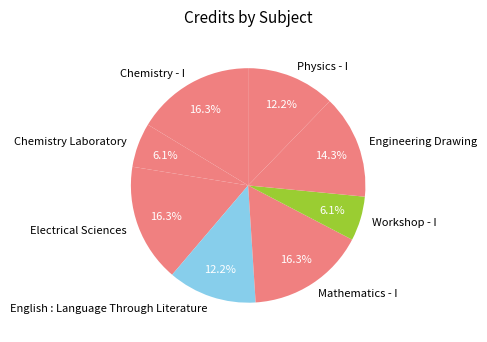

Between Workshop - I and Physics - I, which is larger?

Physics - I